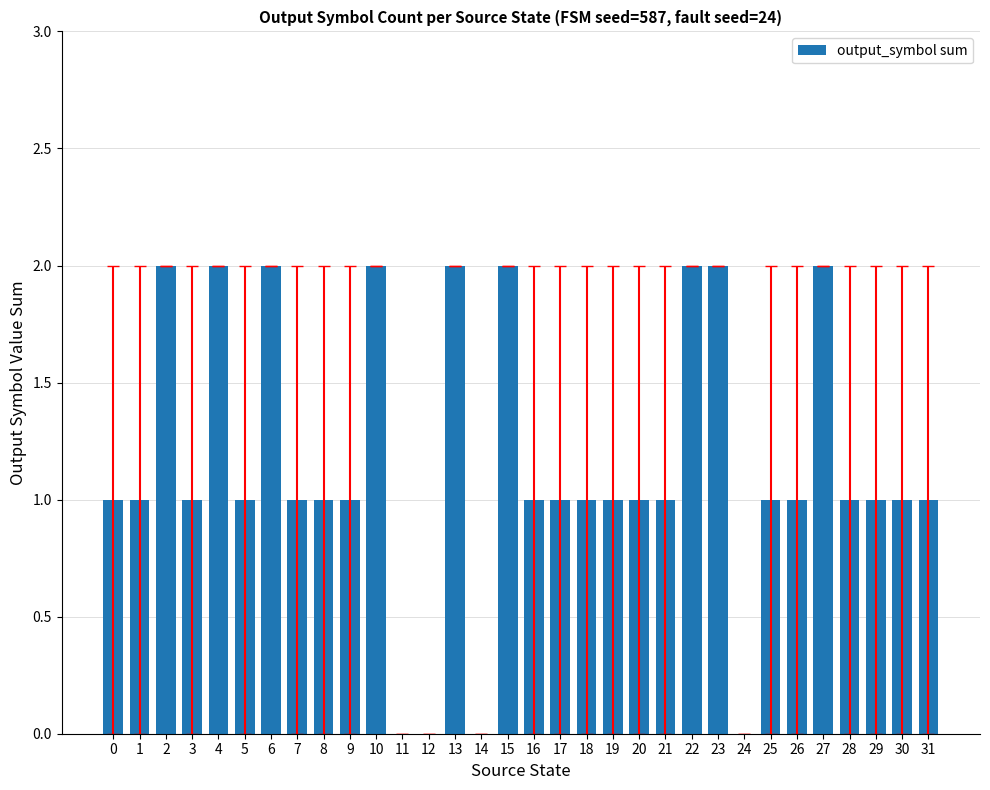

What is the ratio of the value at 9 to the value at 31?

1.0